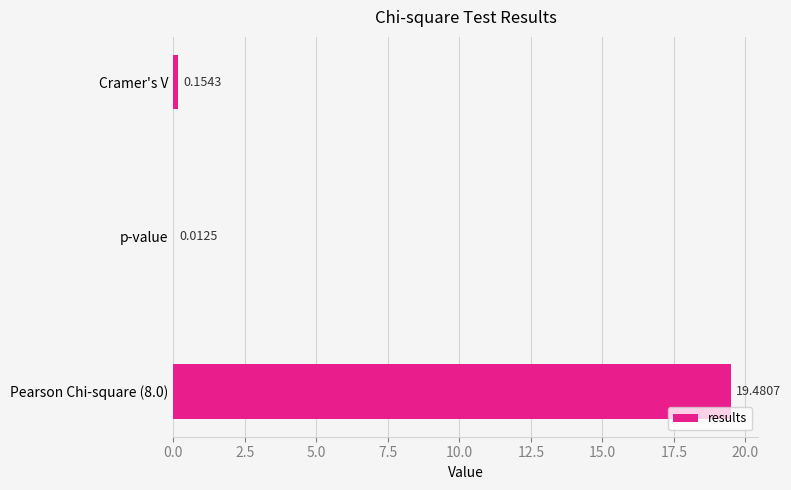

Where is the data nearest to the value 9?

Cramer's V